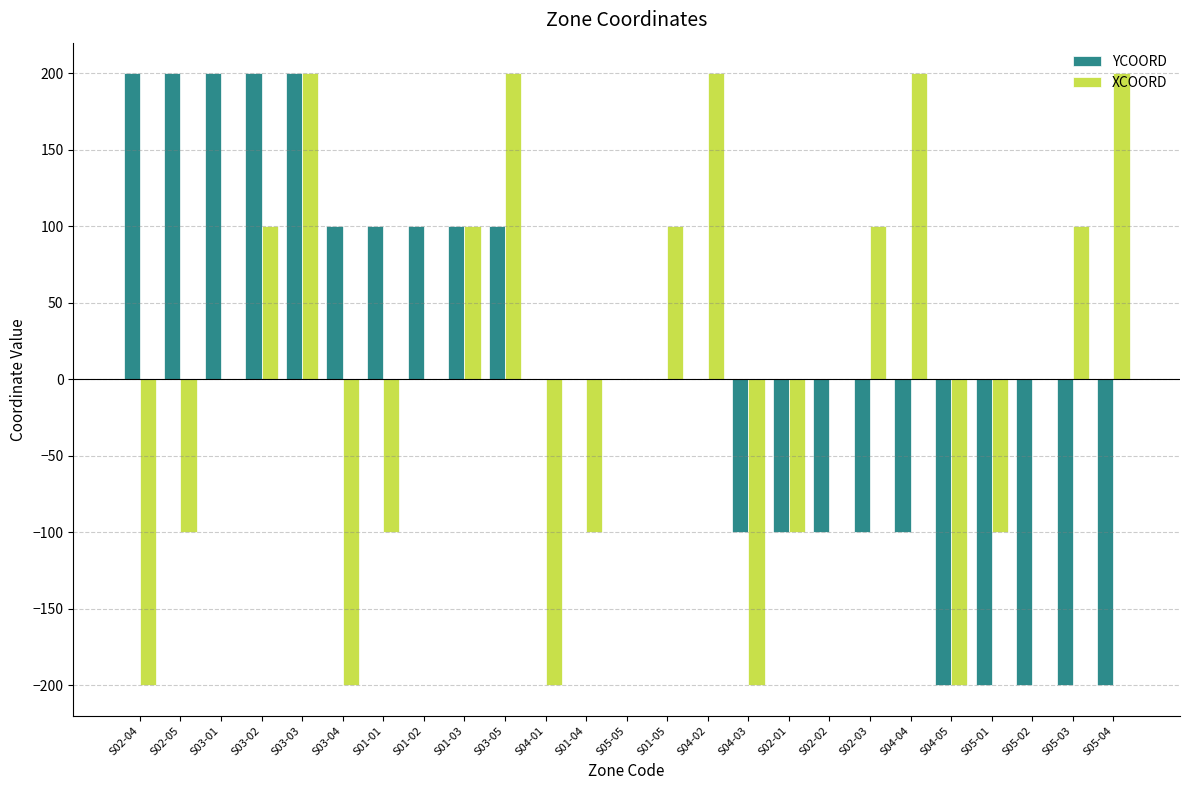

The YCOORD series shows 200 at S03-02. True or false?

True